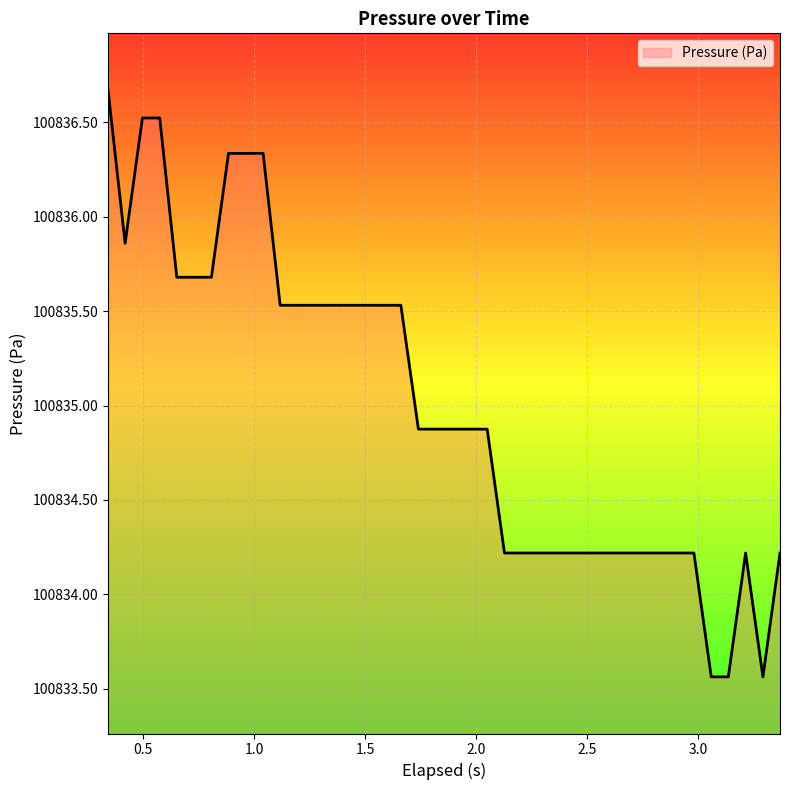

What is the difference between the maximum and minimum values?

3.1